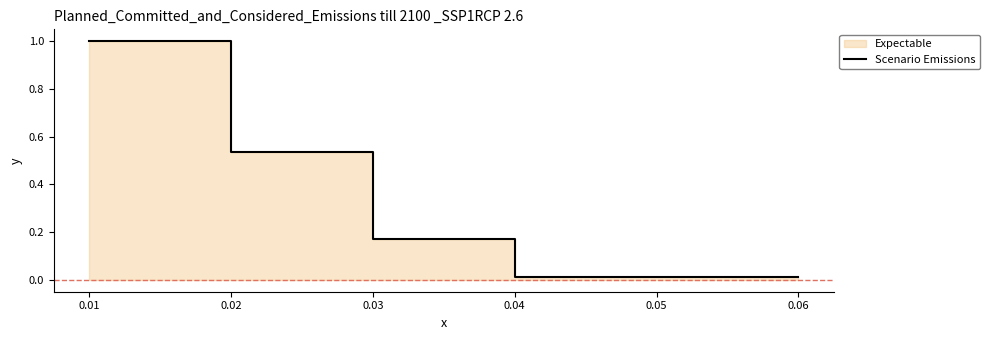

Which label corresponds to the smallest value in the chart?

0.04